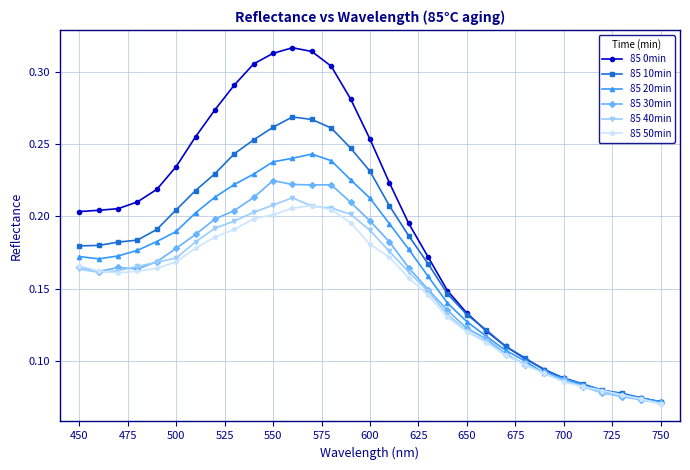

How many data points does each series have?

31